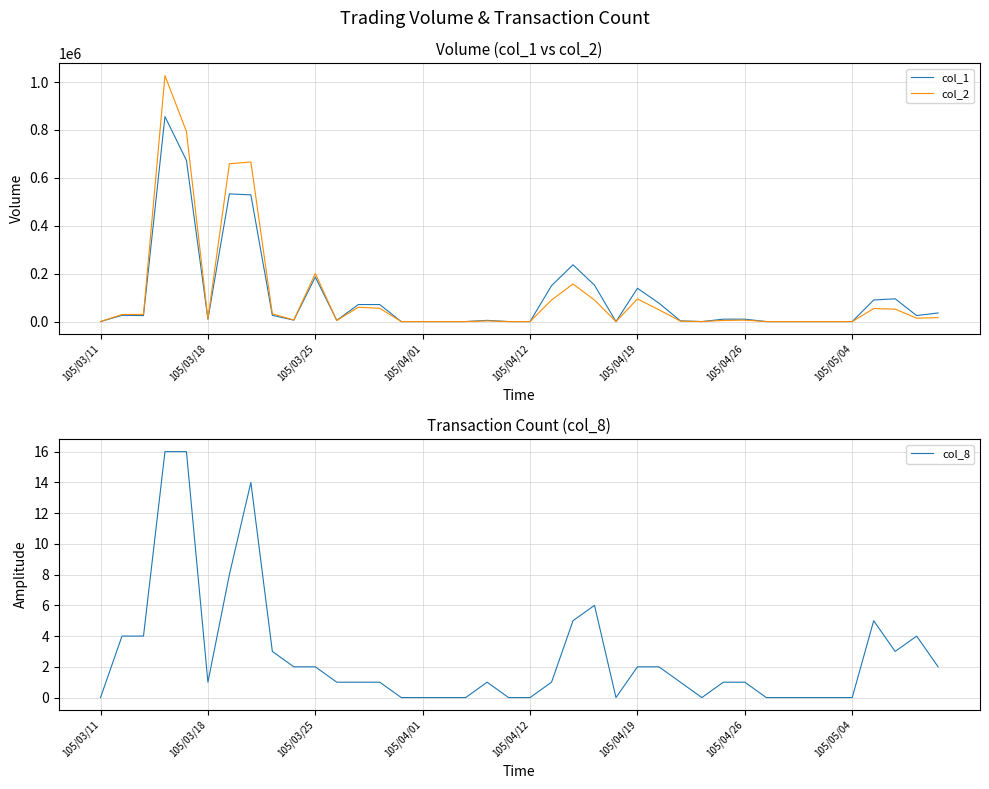

The value of col_8 at 105/04/19 is 4. True or false?

False